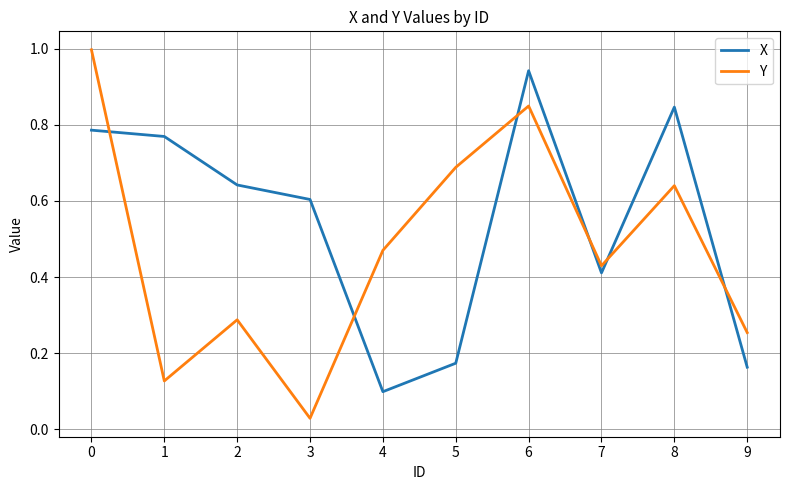

True or false: Y has more than 0 points higher than both neighbors.

True